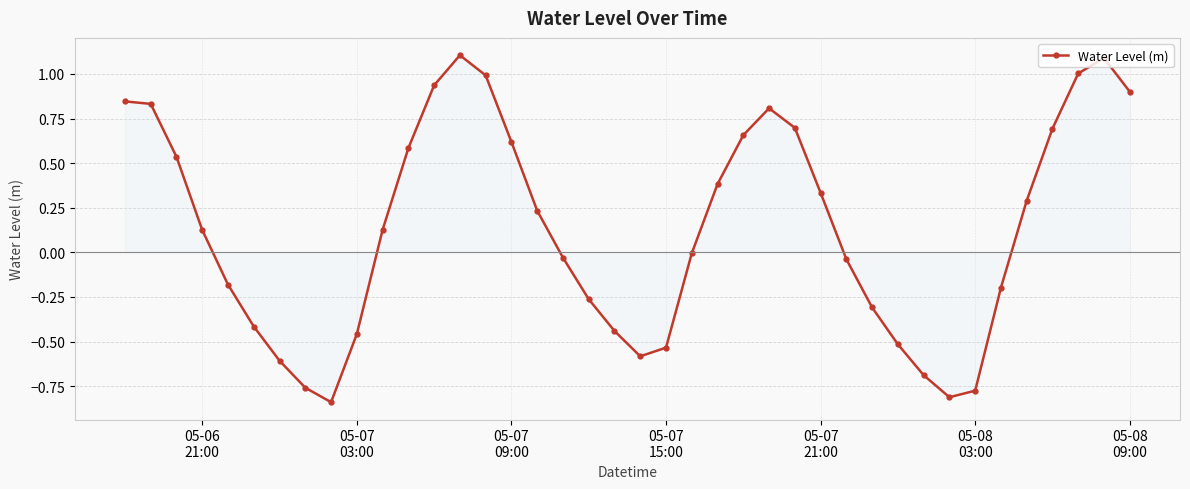

How many series are shown in this chart?

1